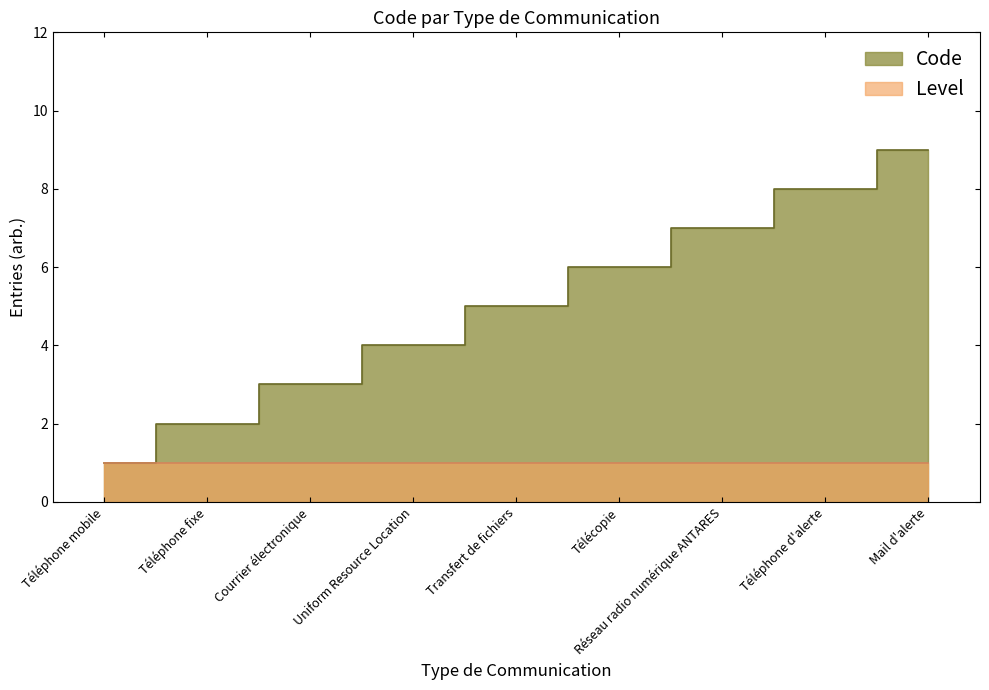

What is the change in value from Téléphone fixe to Courrier électronique?

+1